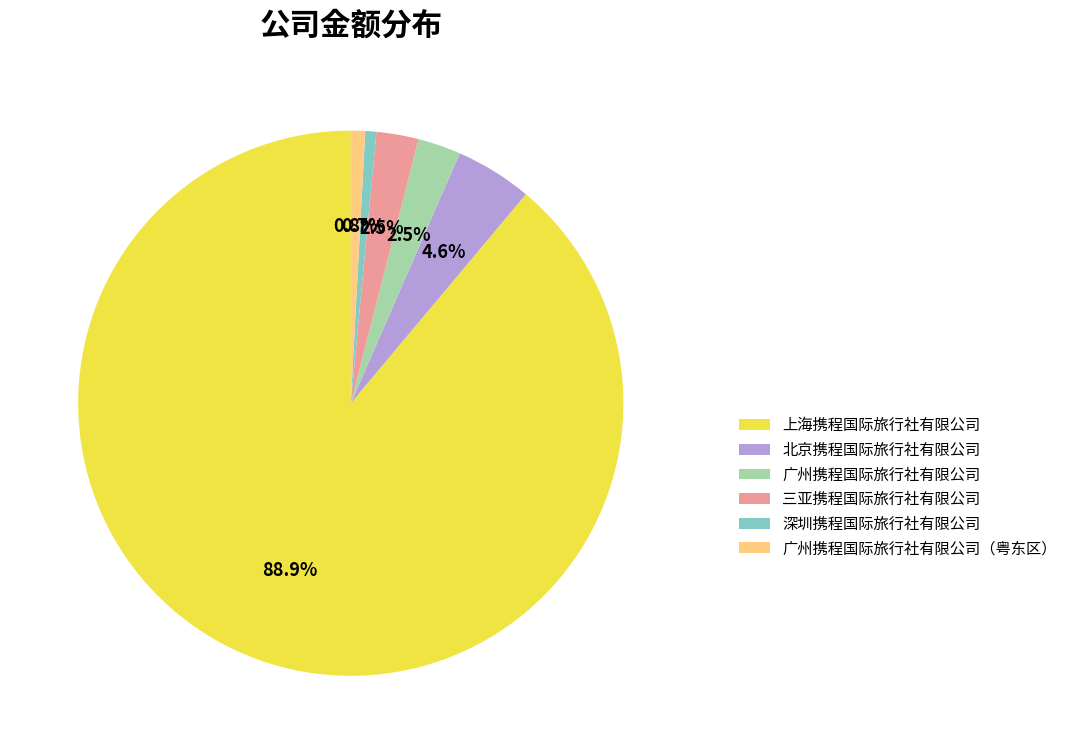

Approximately how many times larger is the value at 广州携程国际旅行社有限公司（粤东区） compared to 三亚携程国际旅行社有限公司?

0.3